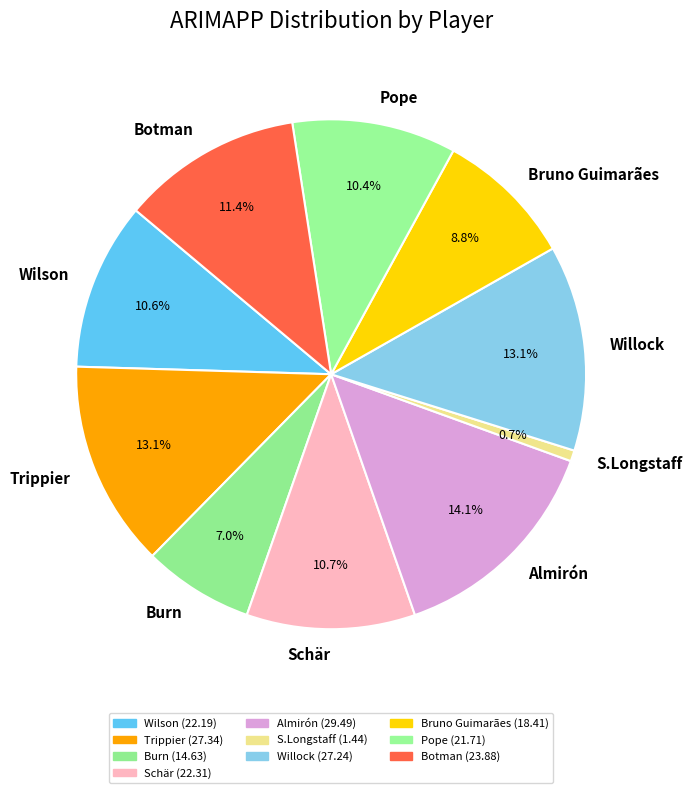

Is it true that Pope is 10% of the pie?

True